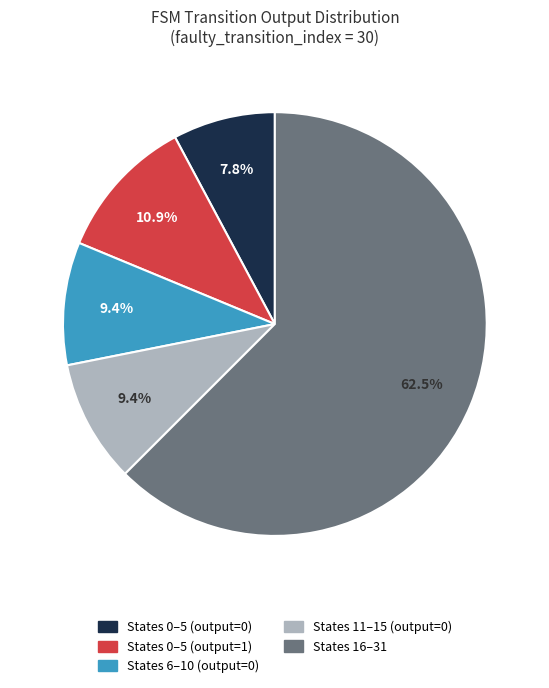

Does any single category account for the majority?

Yes